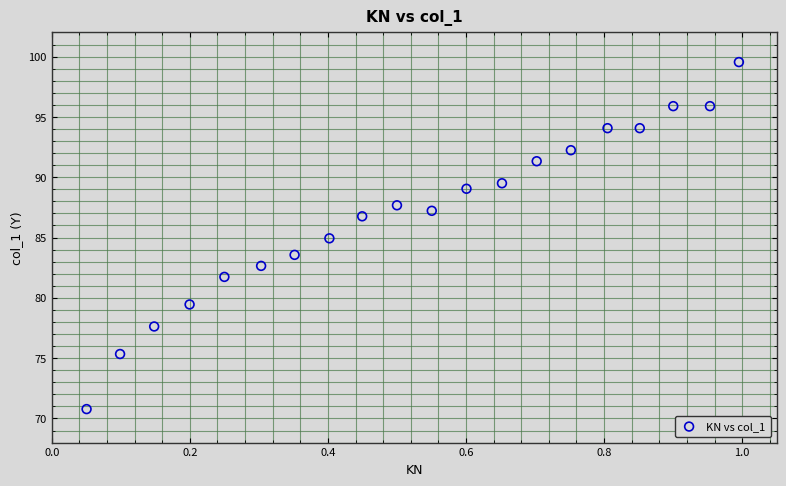

List the coordinates of all points as (X, Y) pairs, reading left to right.

(0.1, 70.8)  (0.1, 75.3)  (0.1, 77.6)  (0.2, 79.5)  (0.2, 81.7)  (0.3, 82.6)  (0.4, 83.6)  (0.4, 84.9)  (0.4, 86.8)  (0.5, 87.7)  (0.6, 87.2)  (0.6, 89.0)  (0.7, 89.5)  (0.7, 91.3)  (0.8, 92.2)  (0.8, 94.1)  (0.9, 94.1)  (0.9, 95.9)  (1.0, 95.9)  (1.0, 99.5)